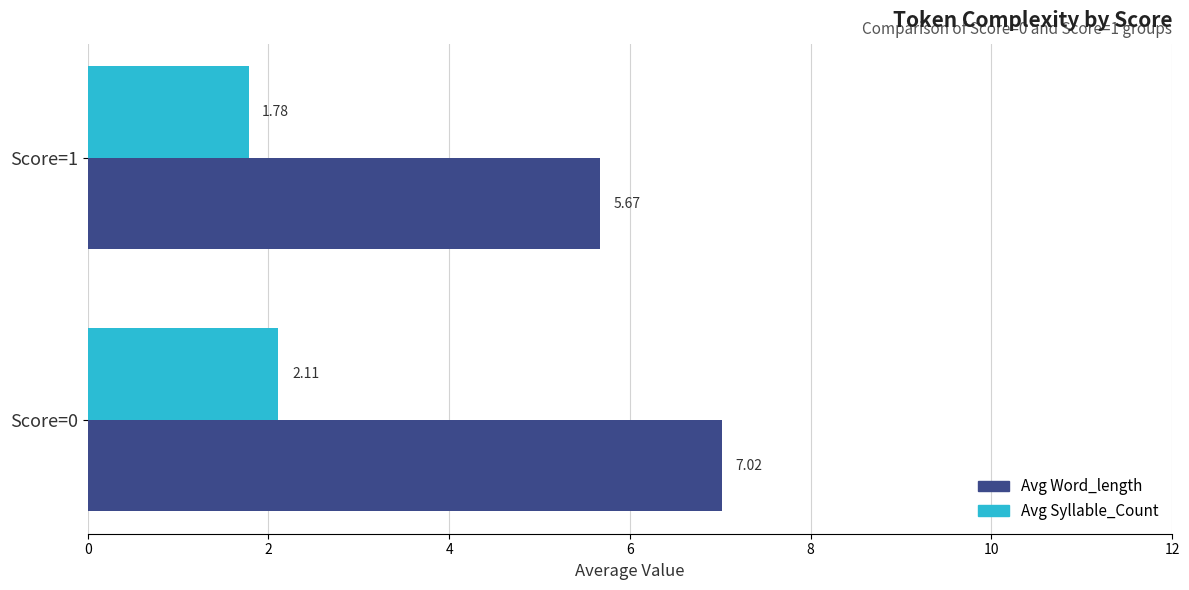

What is the difference between the highest and lowest values at Score=1?

3.9